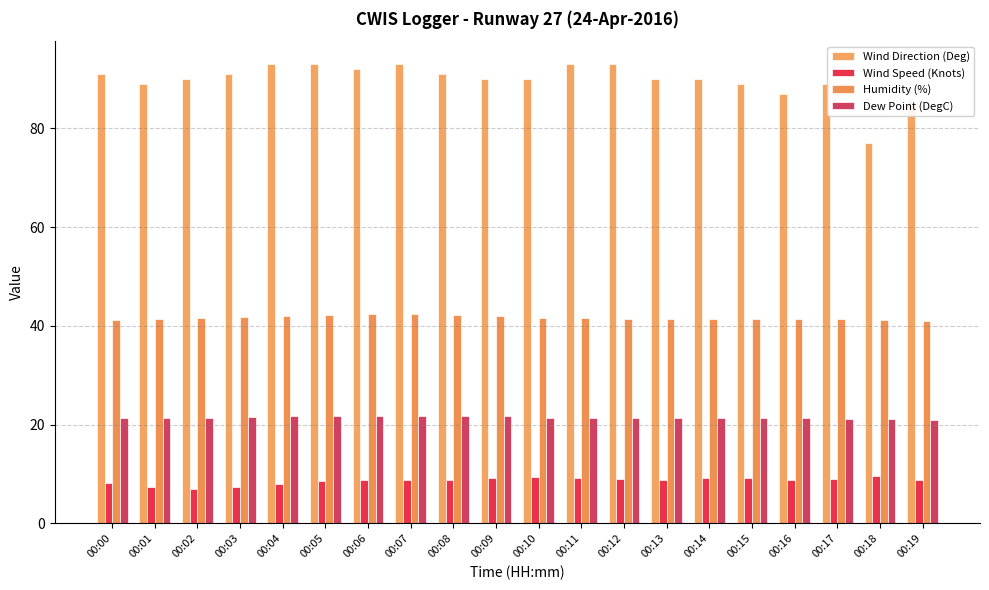

What is the value of the Wind Direction (Deg) bar at the 2nd from the left?

89.0